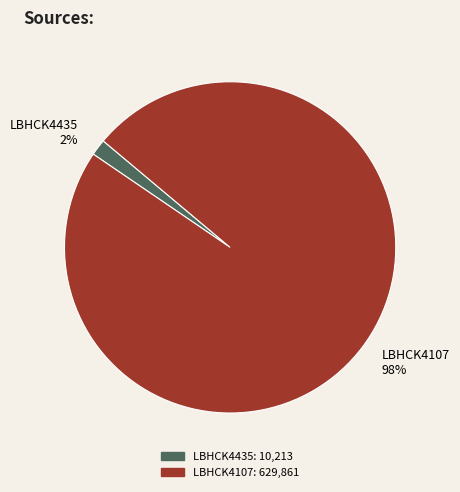

Count the number of slices in the pie.

2